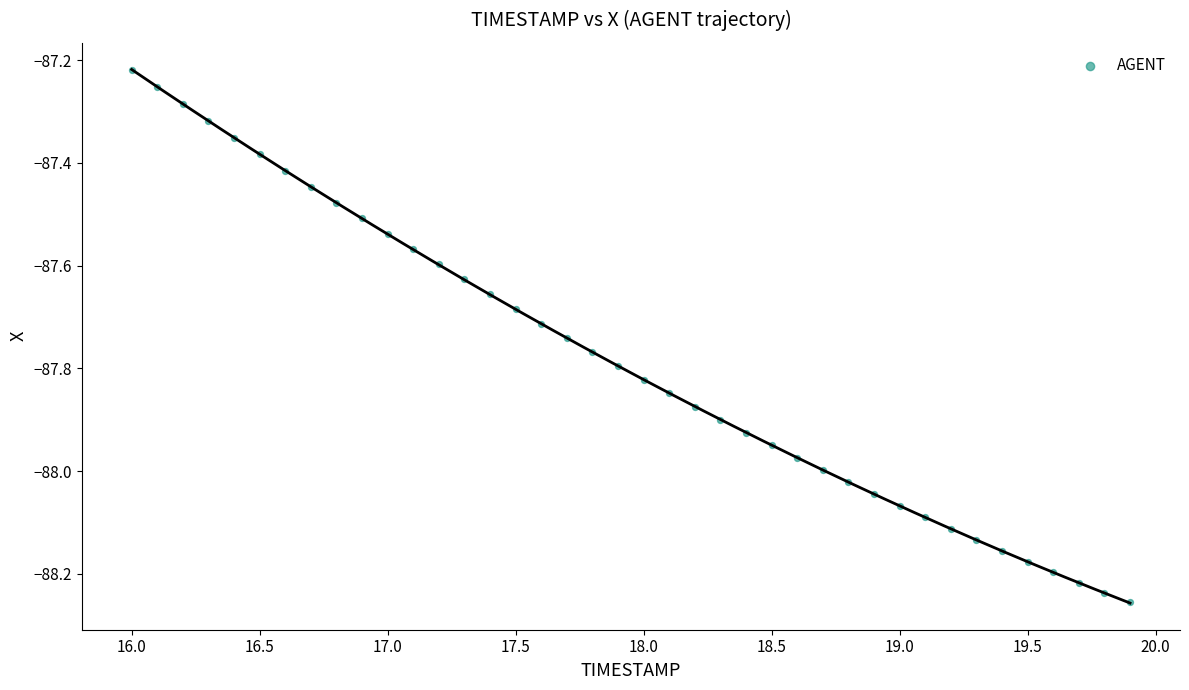

What is the range of Y values (max minus min)?

1.0